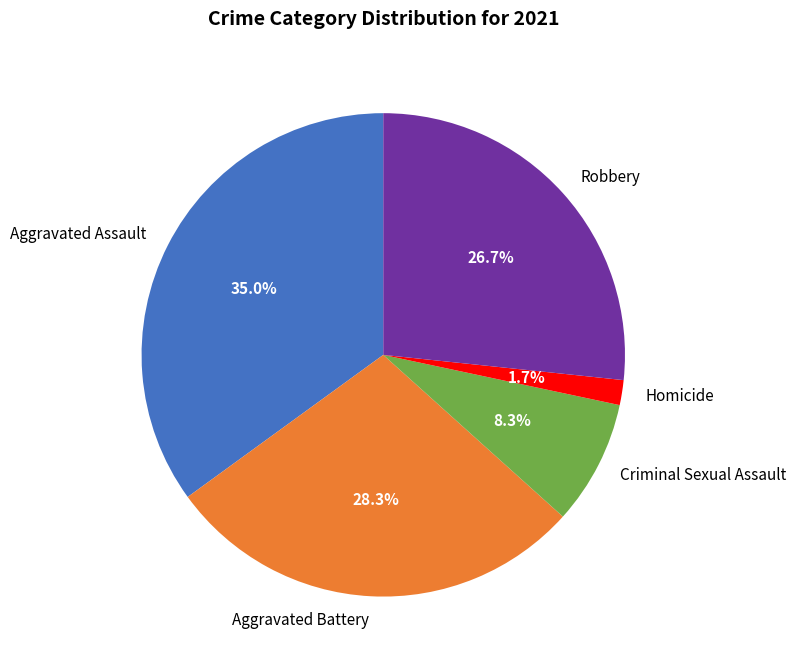

To the nearest percent, what is the average slice percentage?

20%